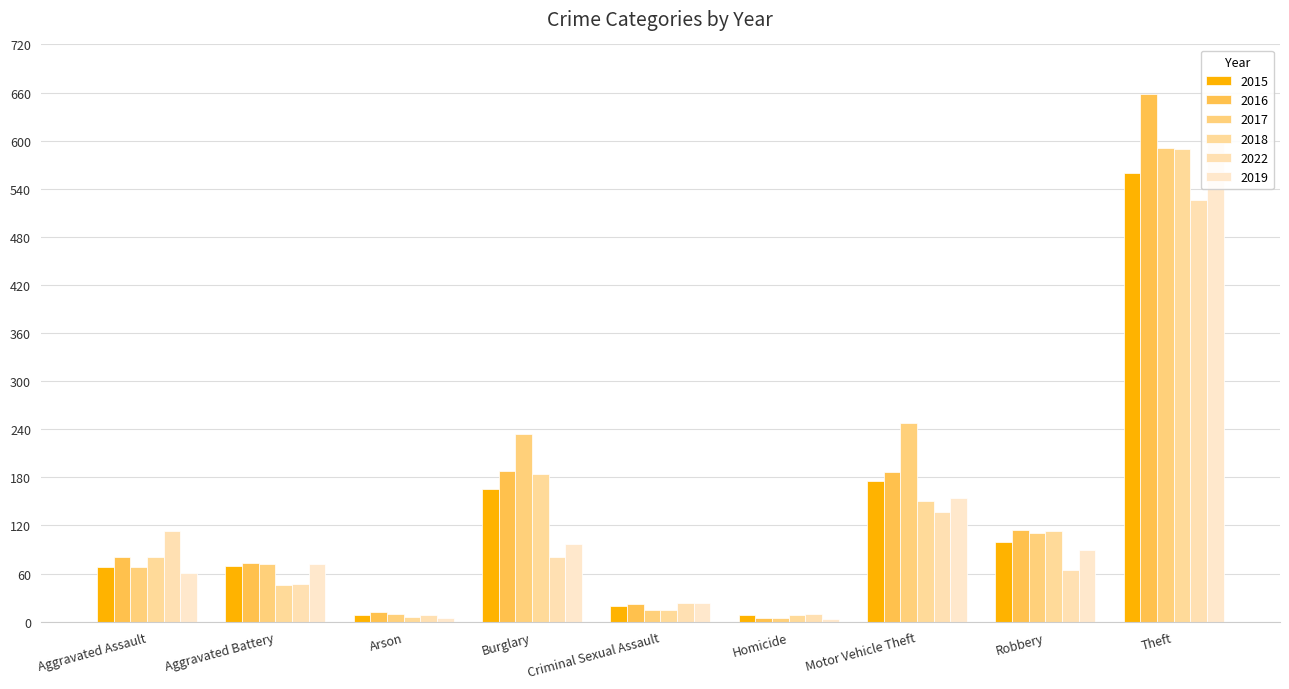

The value of 2018 at Burglary is 92. True or false?

False